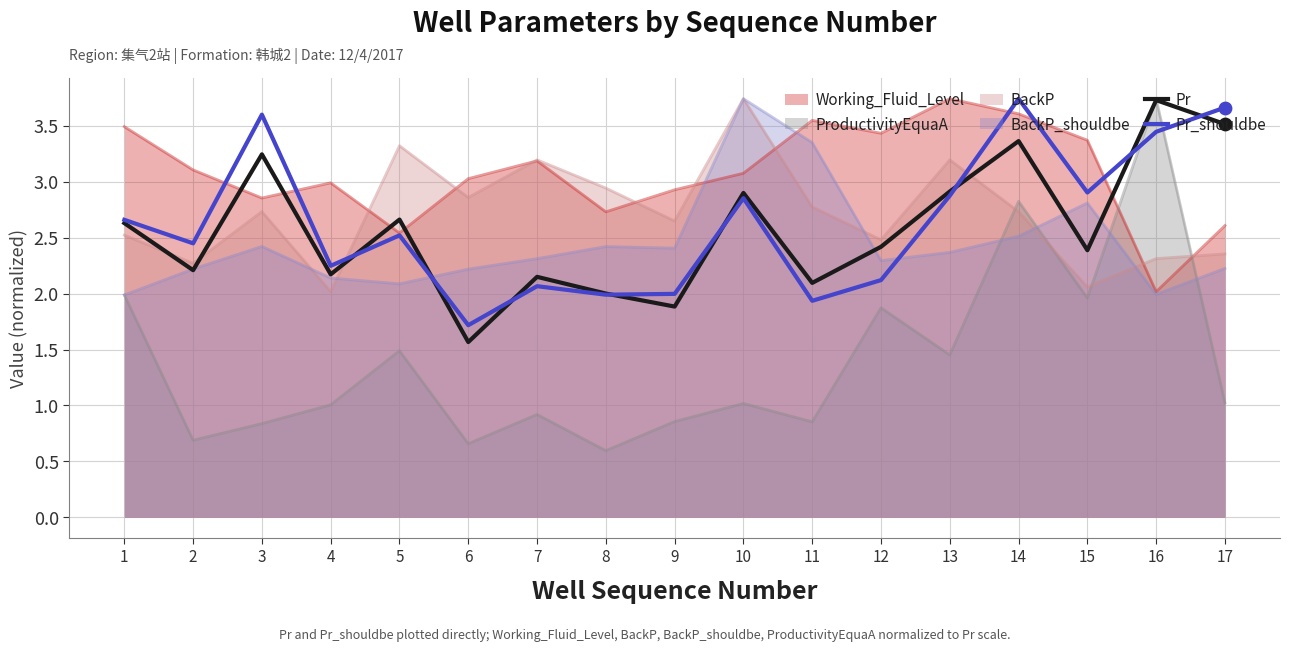

At how many categories does at least one series exceed 2?

17